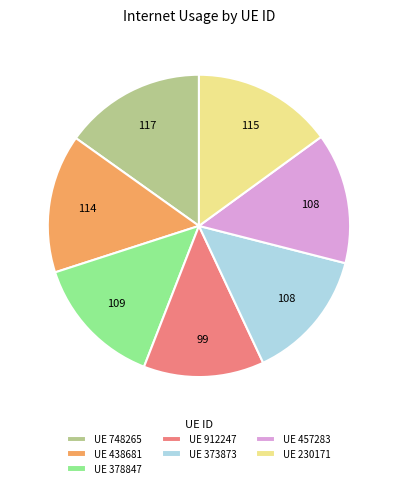

How many segments does this pie chart have?

7